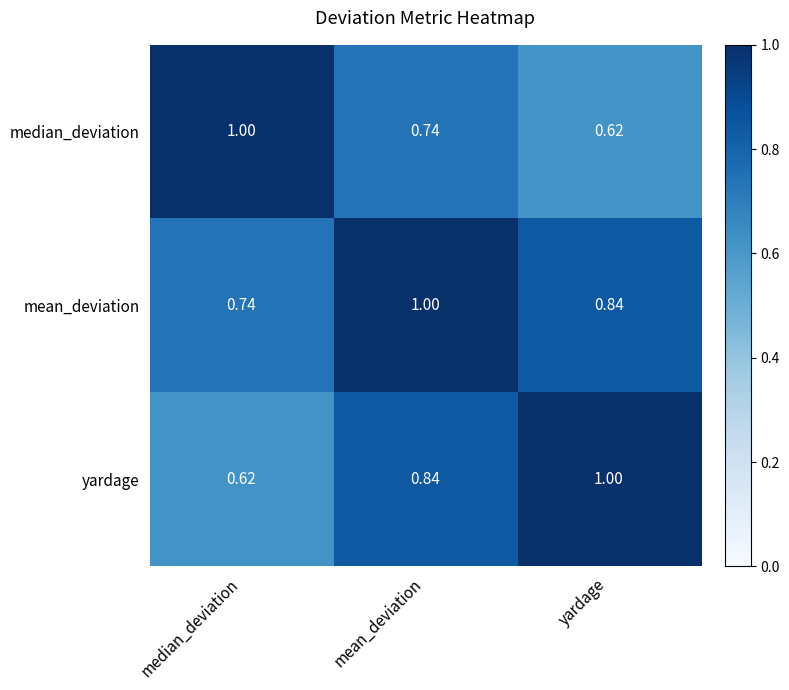

Which series has the largest total across all categories?

mean_deviation